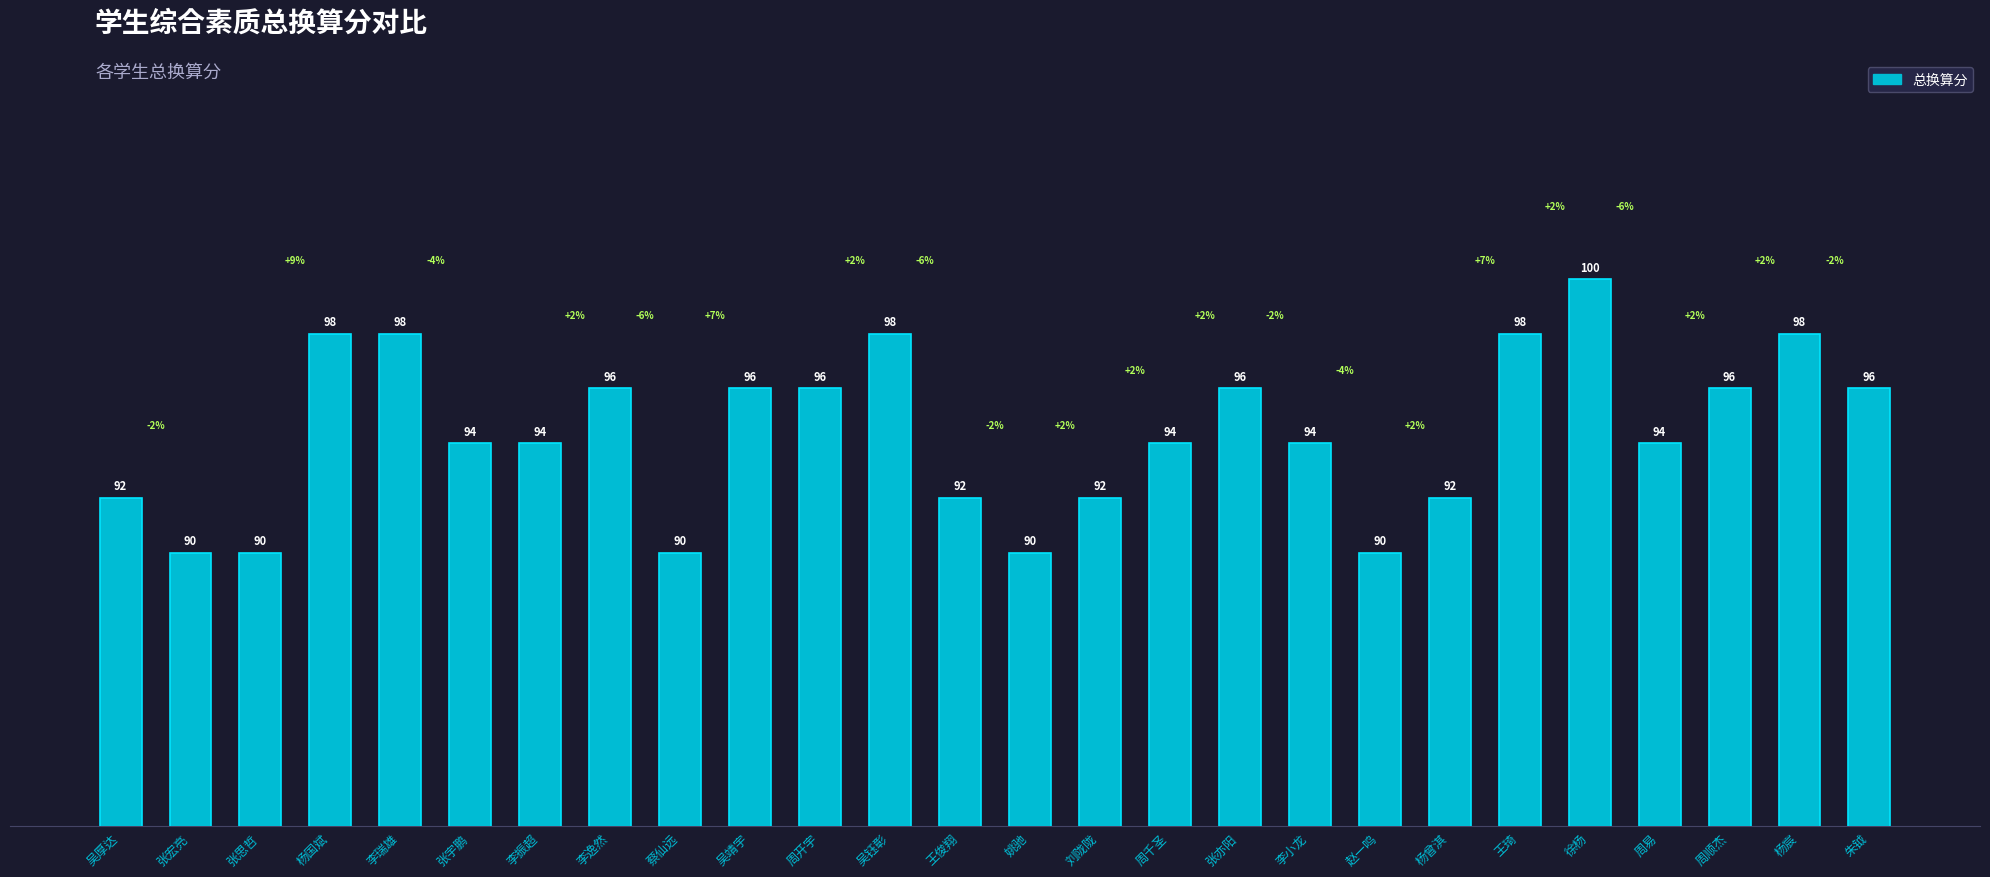

What is the smallest value displayed?

90